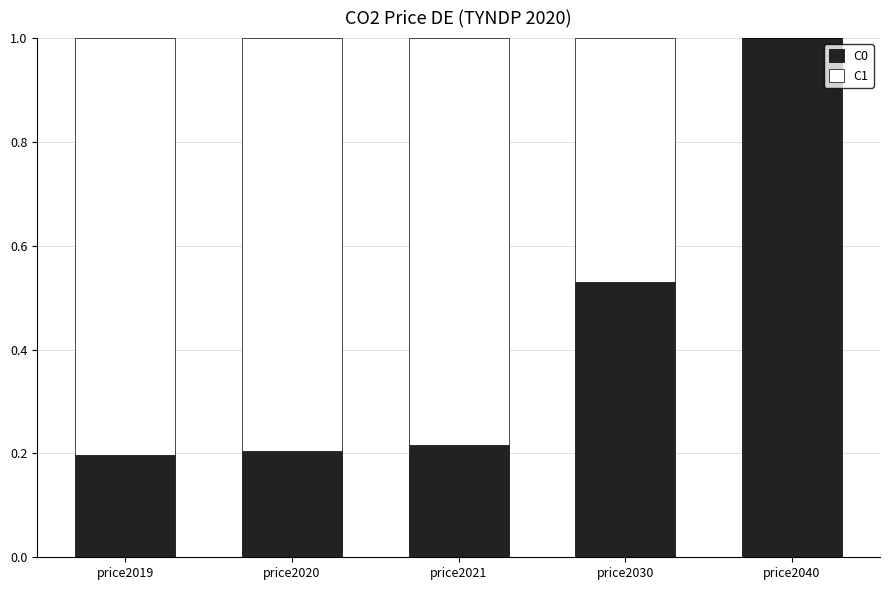

What are all the series names shown in the legend?

C0, C1